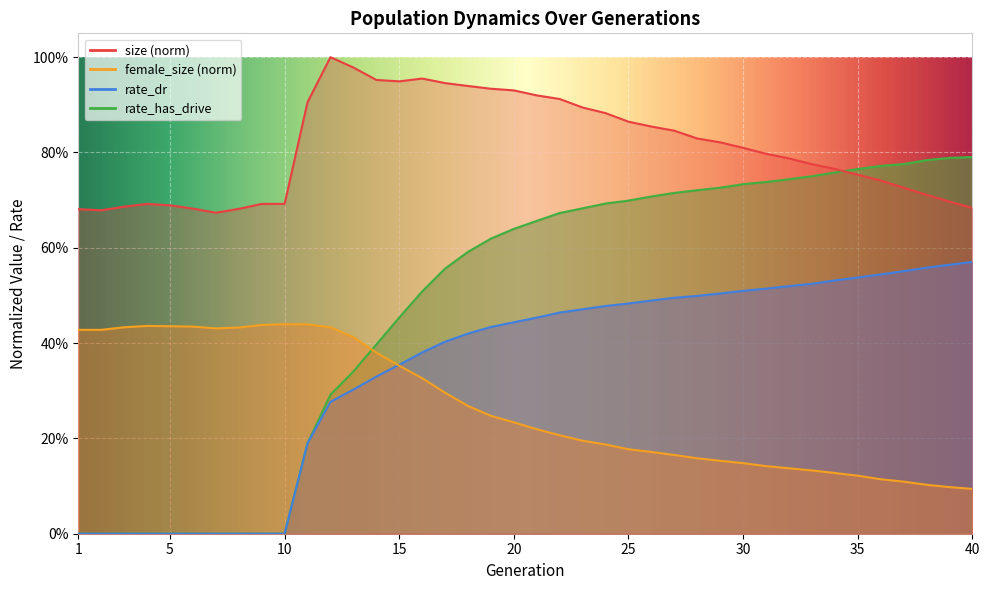

Which has a higher value, 21 or 26?

21